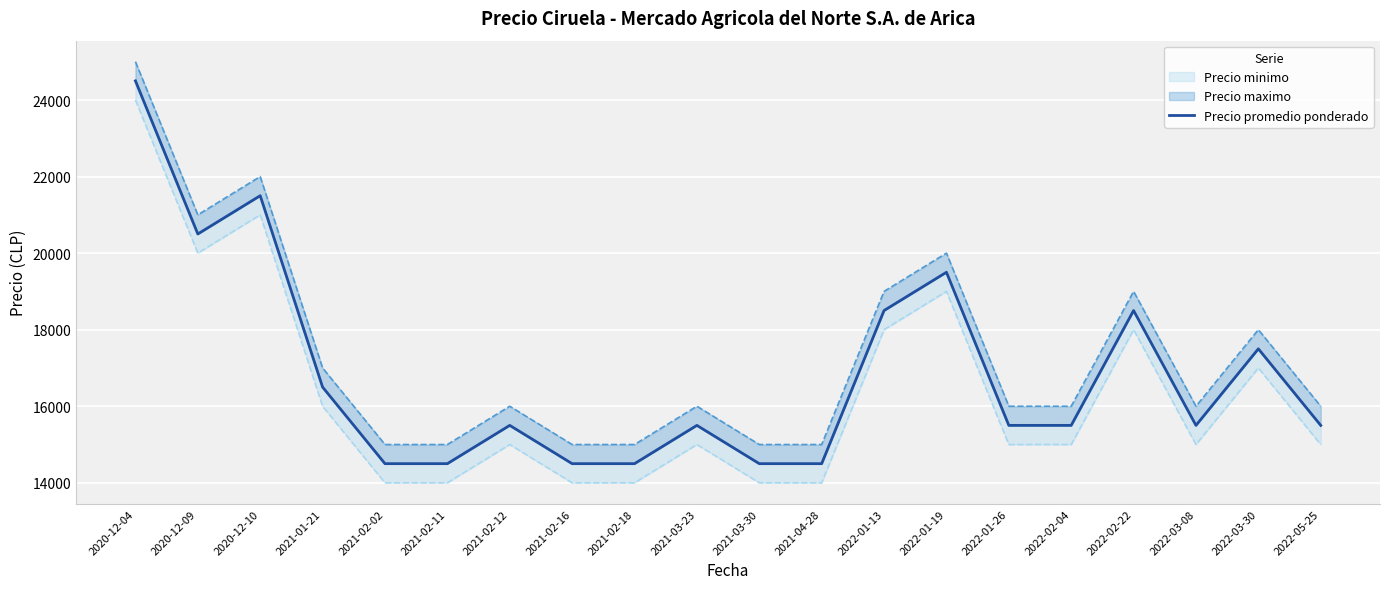

Rank the categories by value from lowest to highest.

2021-02-02, 2021-02-11, 2021-02-16, 2021-02-18, 2021-03-30, 2021-04-28, 2021-02-12, 2021-03-23, 2022-01-26, 2022-02-04, 2022-03-08, 2022-05-25, 2021-01-21, 2022-03-30, 2022-01-13, 2022-02-22, 2022-01-19, 2020-12-09, 2020-12-10, 2020-12-04